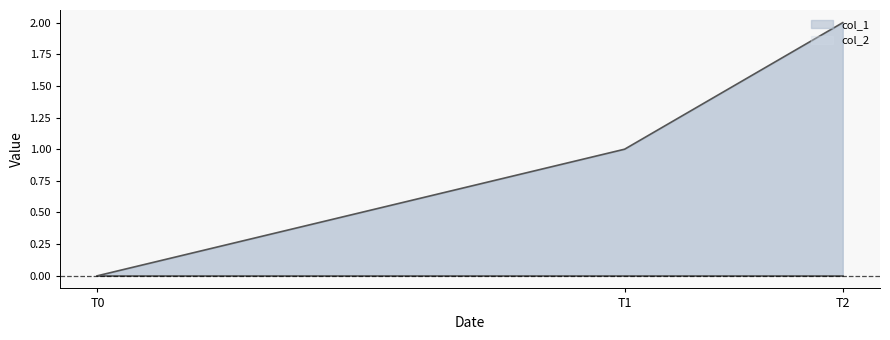

What is the change in value from T0 to T1?

+1